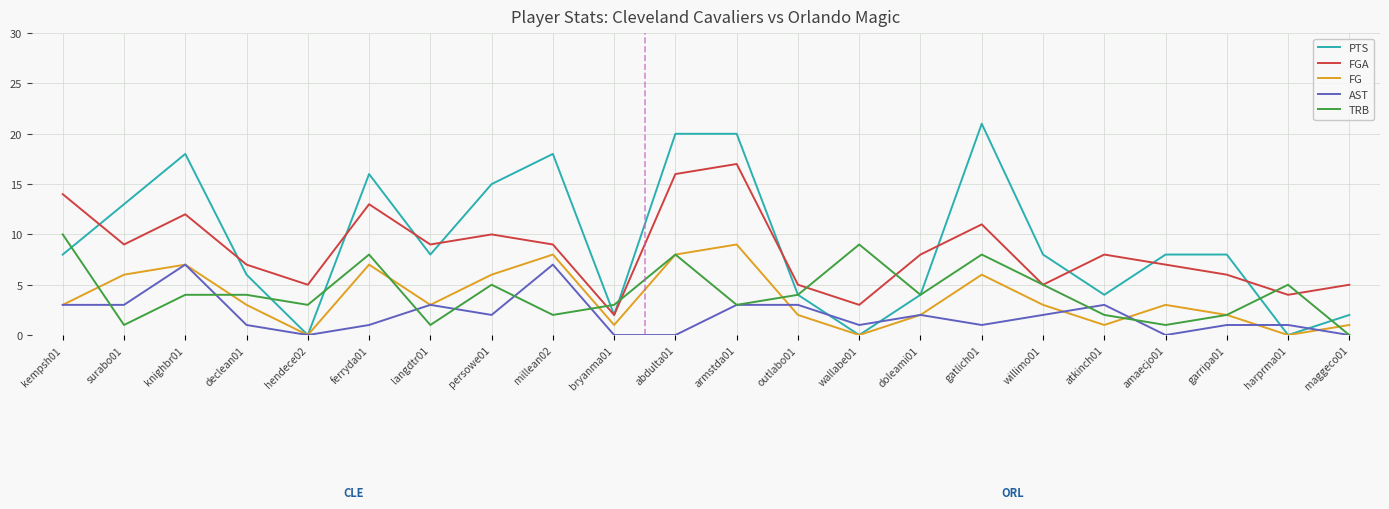

How many distinct data groups are displayed?

5